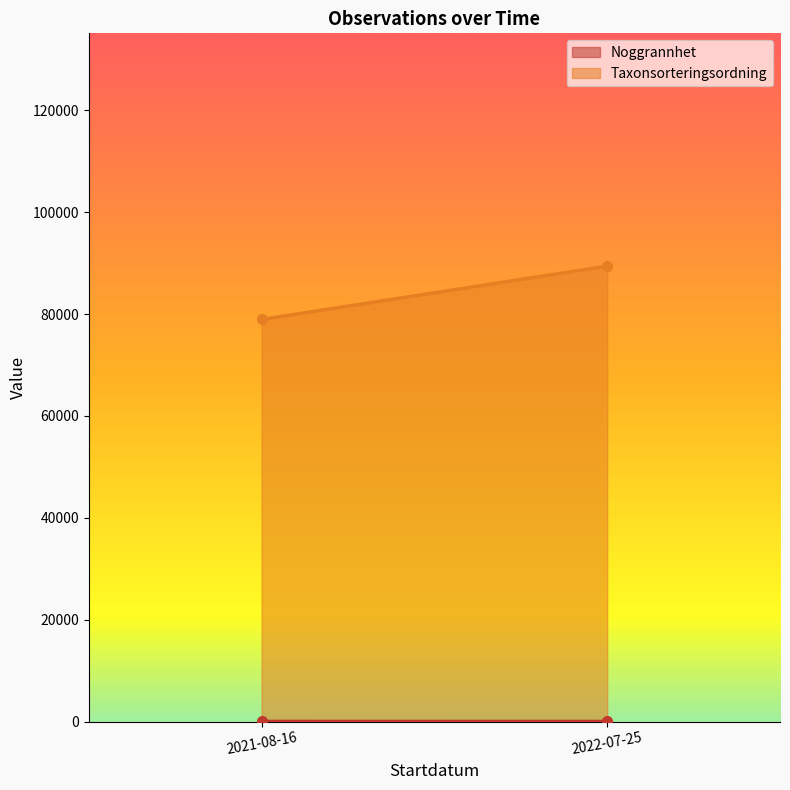

At which category is the sum across all series the highest?

2022-07-25